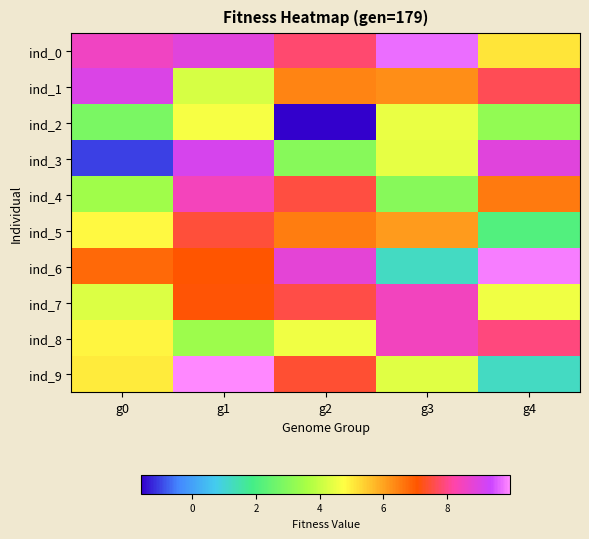

Between g0 and g3, which series saw the biggest shift?

ind_6